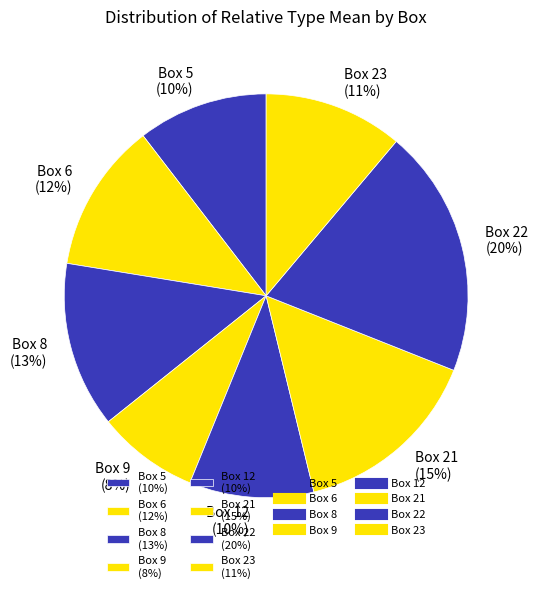

What percentage is the Box 9 slice, to the nearest percent?

8%